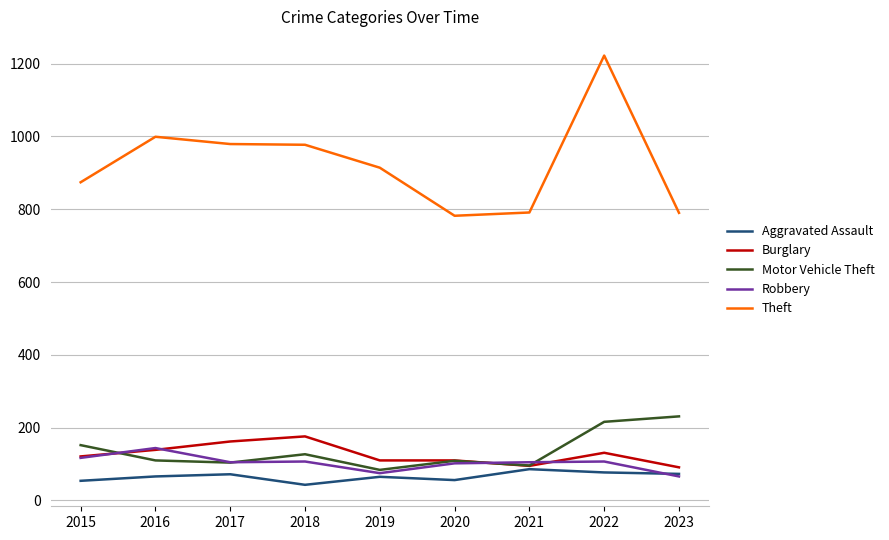

What is the spread (max minus min) of values at 2017?

907